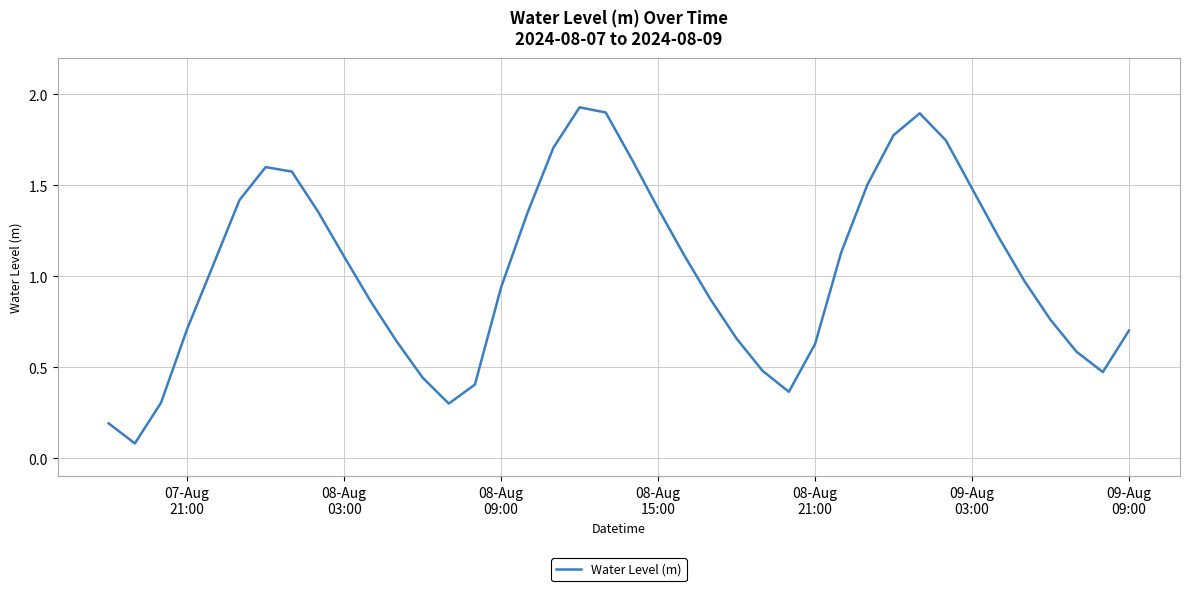

Reading right to left, extract all data points from this chart.

0.7	0.5	0.6	0.8	1.0	1.2	1.5	1.7	1.9	1.8	1.5	1.1	0.6	0.4	0.5	0.7	0.9	1.1	1.4	1.6	1.9	1.9	1.7	1.3	0.9	0.4	0.3	0.4	0.6	0.9	1.1	1.4	1.6	1.6	1.4	1.1	0.7	0.3	0.1	0.2